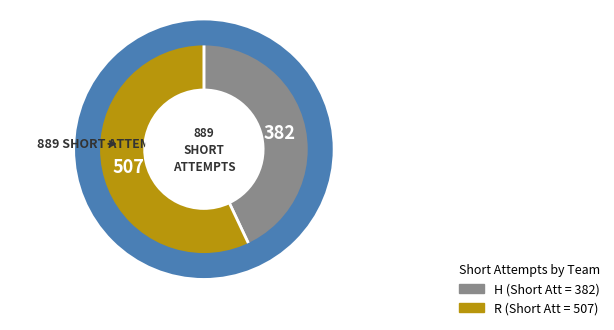

Which has a higher value, H or R?

R